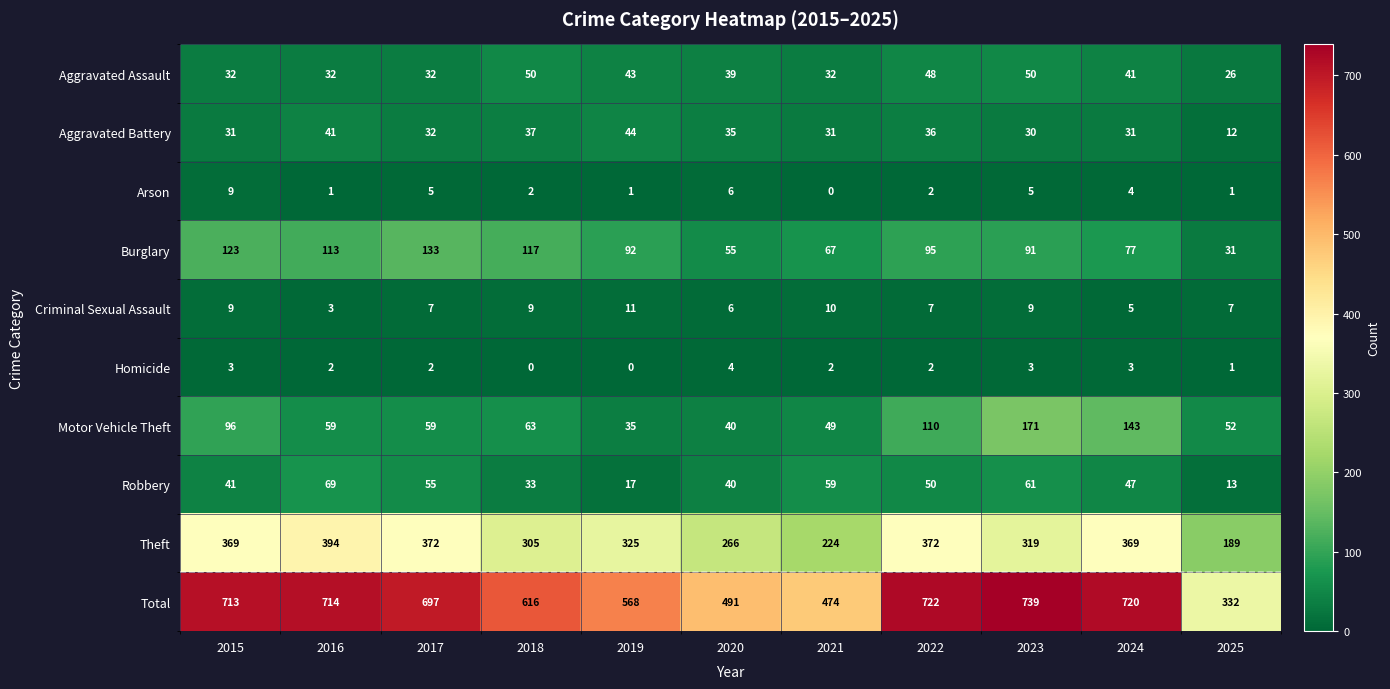

The value of Aggravated Battery at 2020 is 35. True or false?

True